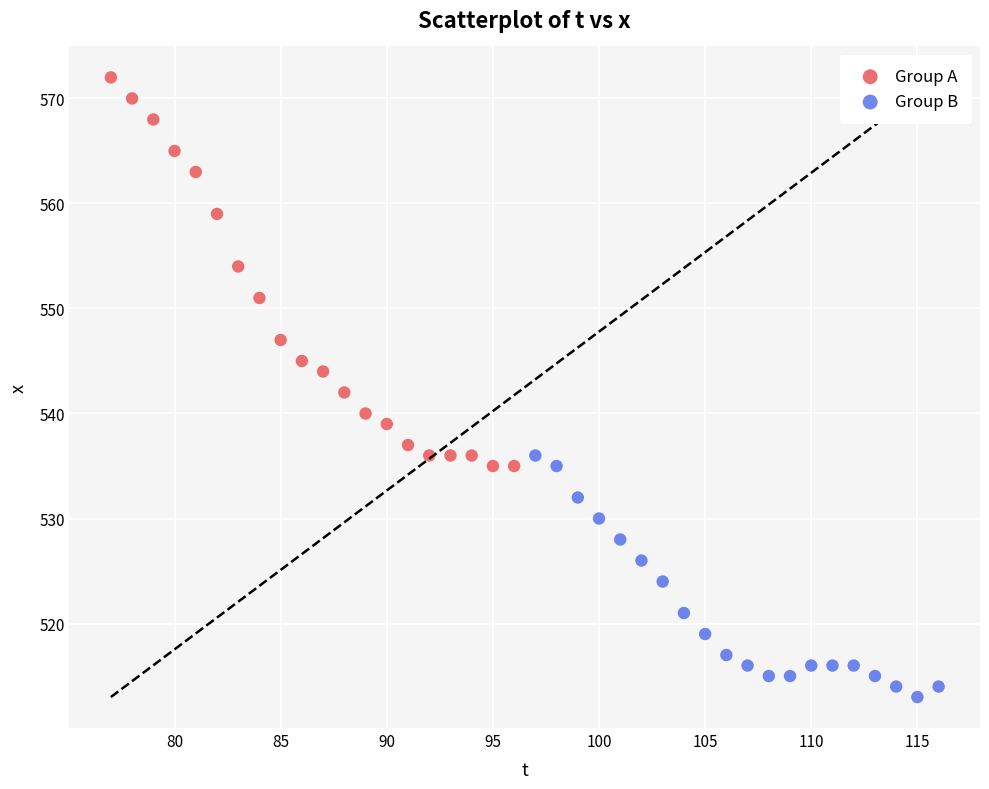

Which series has the widest spread of Y values?

Group A